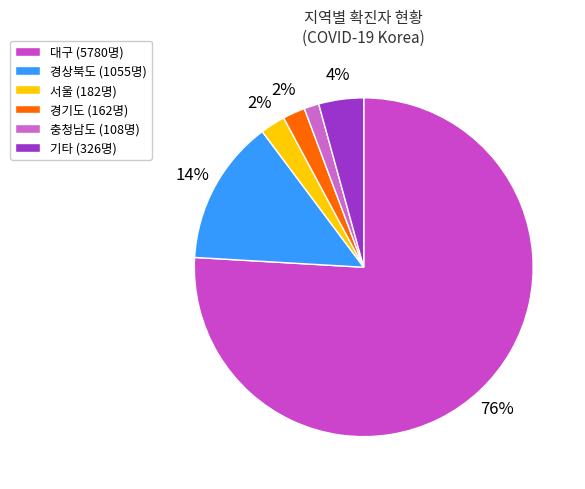

How many slices are in this pie chart?

6